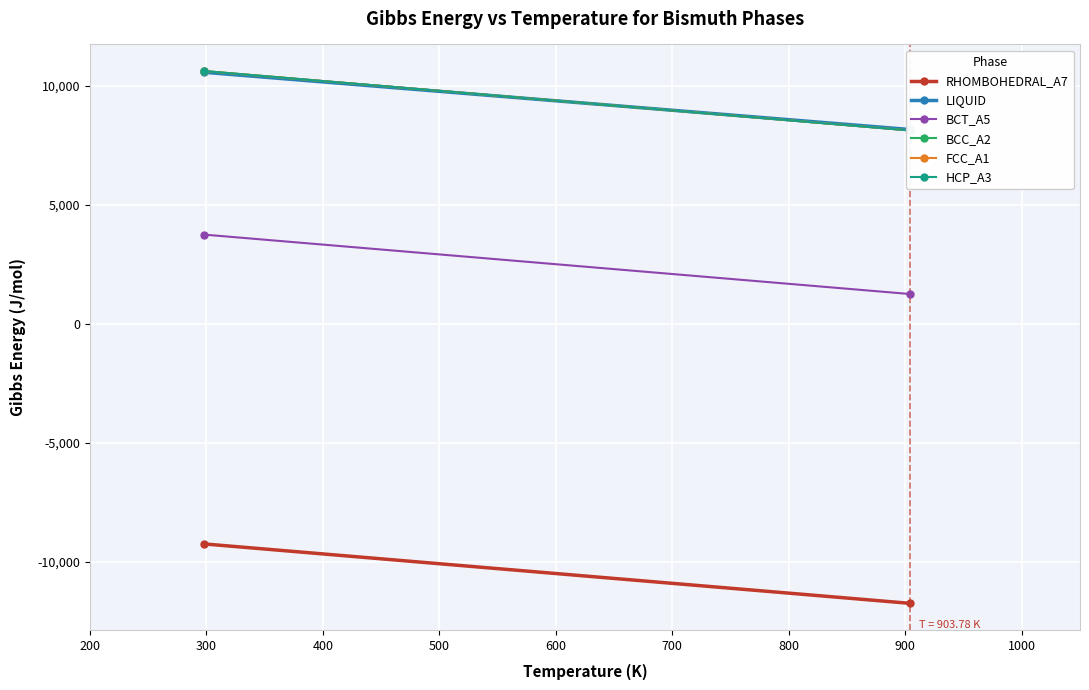

What is the sum of the RHOMBOHEDRAL_A7 values at 200 and 300?

-20981.7